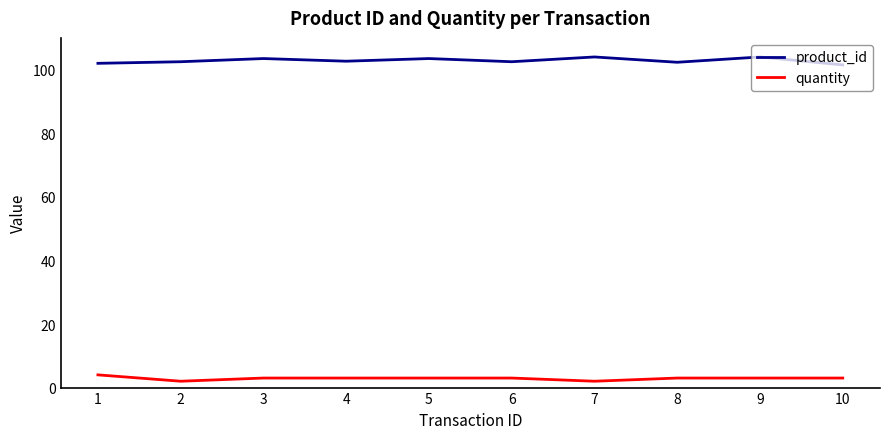

List the series in order of their peak value, lowest first.

quantity, product_id